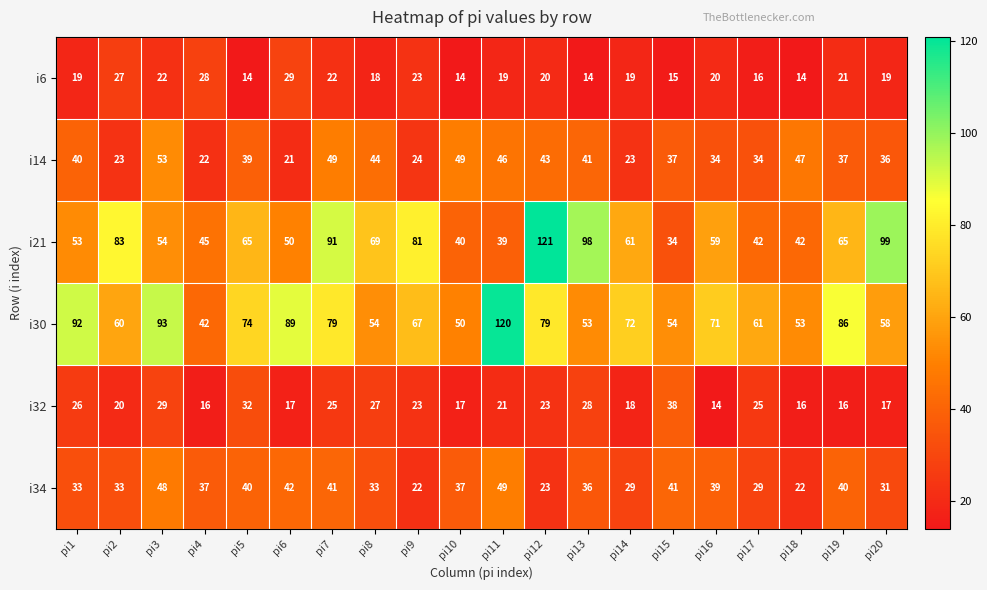

What is the maximum value for i21?

121